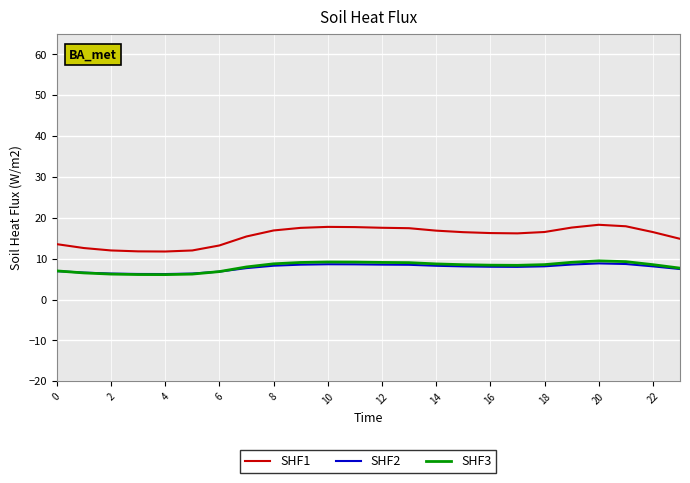

True or false: SHF1 and SHF2 intersect in this chart.

False